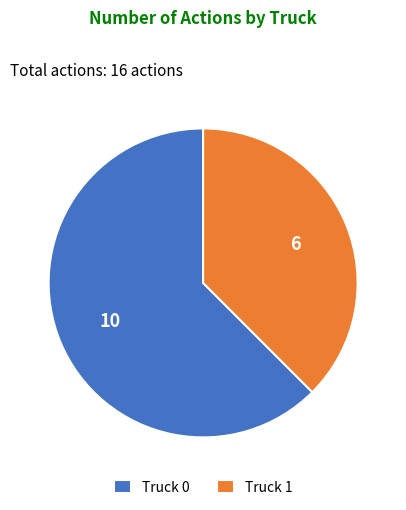

Between Truck 0 and Truck 1, which is larger?

Truck 0